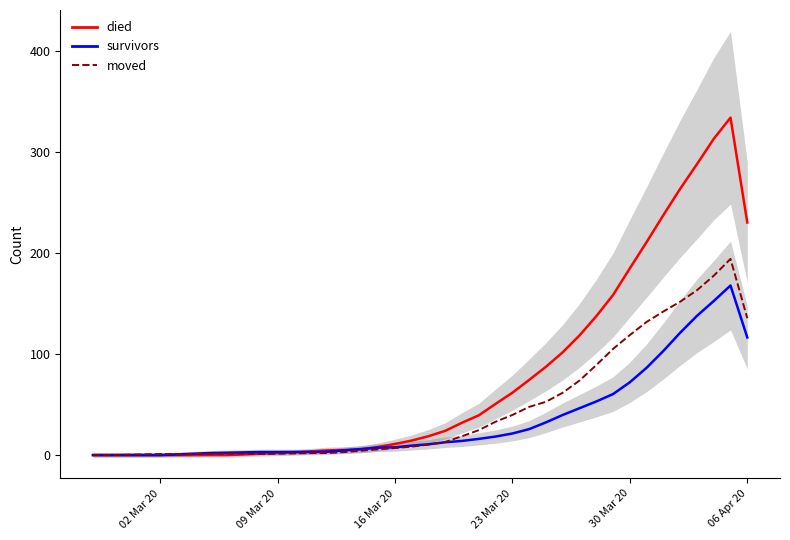

How many data points does each series have?

40